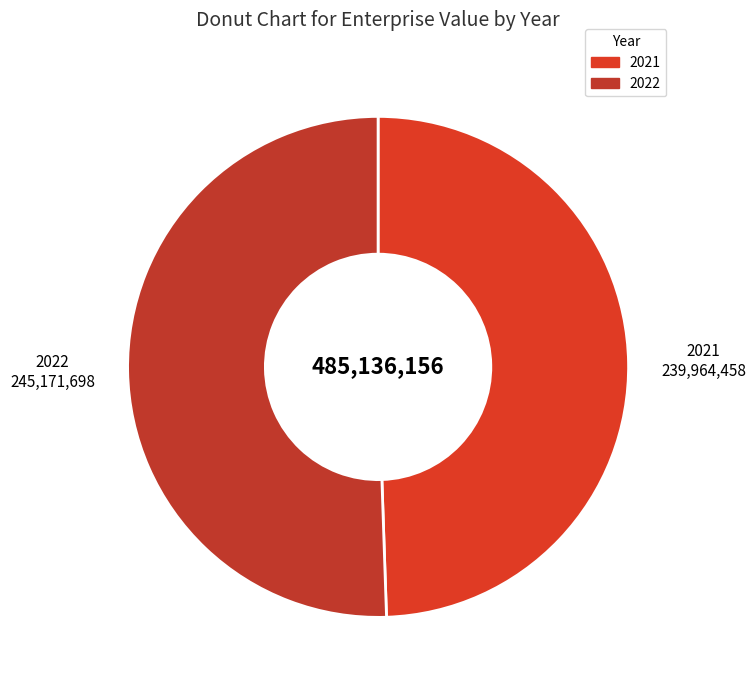

Is there a majority slice in this chart?

Yes